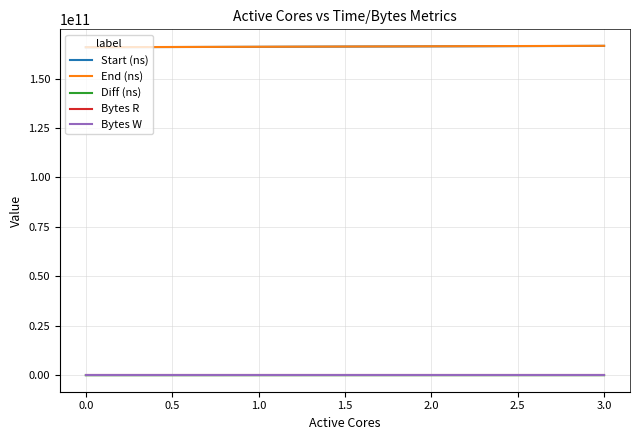

True or false: Start (ns) and Bytes W cross at least once.

False